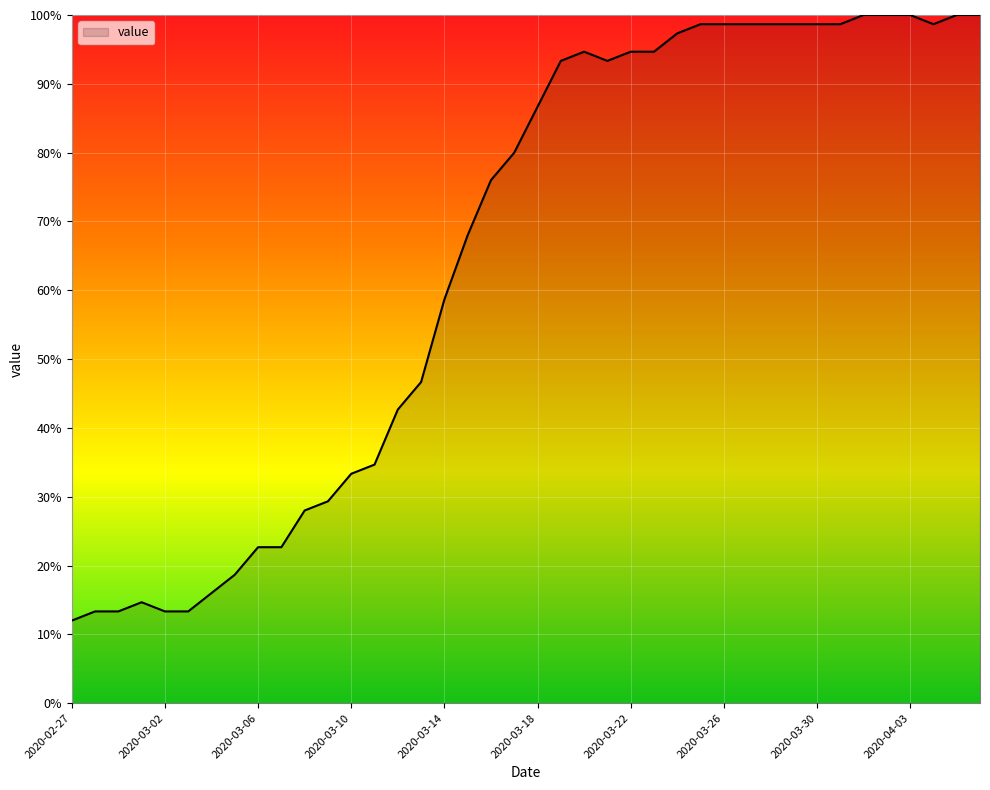

What is the greatest value displayed?

100.0